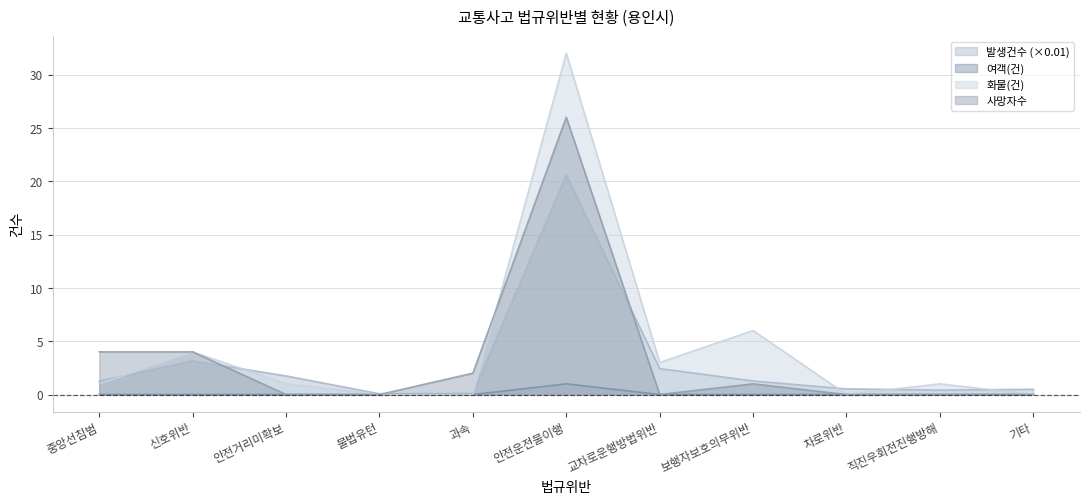

True or false: 발생건수 and 여객(건) intersect in this chart.

False